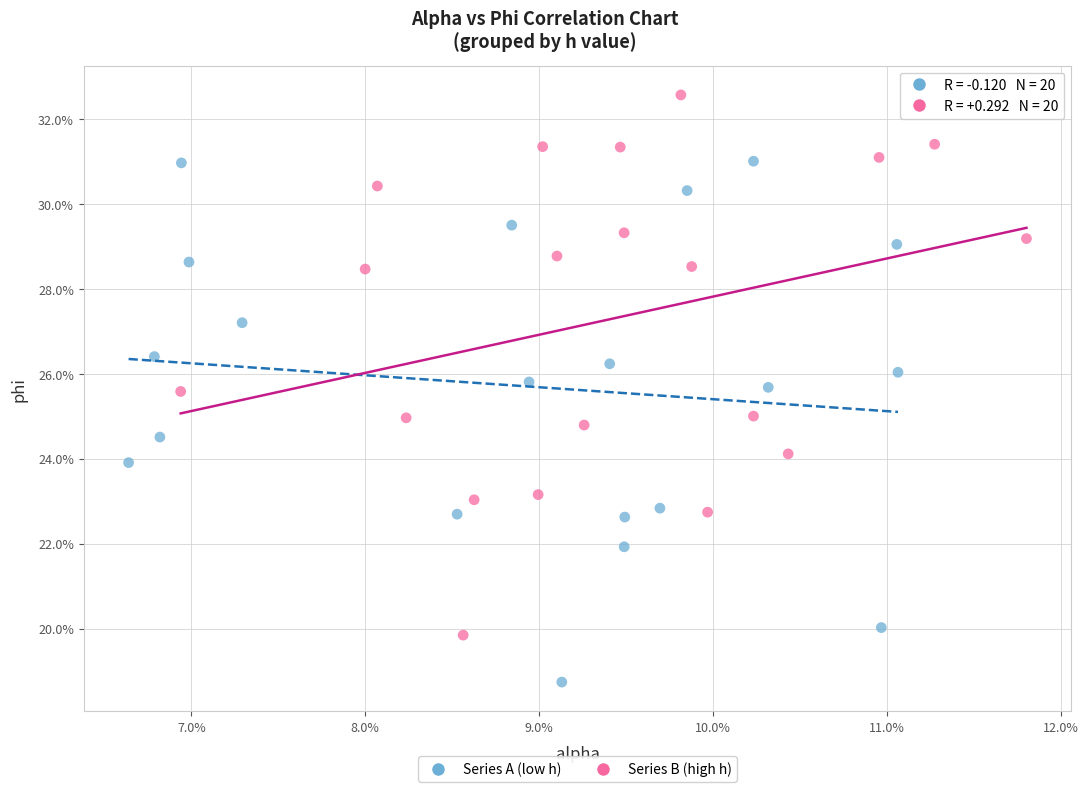

Which series has the widest spread of Y values?

Series B (high h)